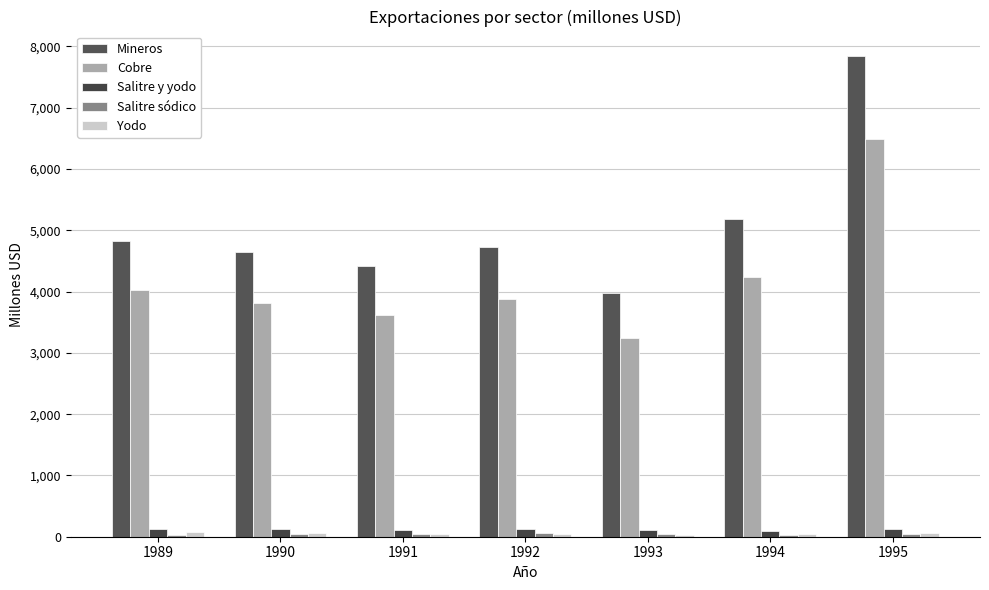

At 1991, list the series in order from largest to smallest.

Mineros, Cobre, Salitre y yodo, Yodo, Salitre sódico